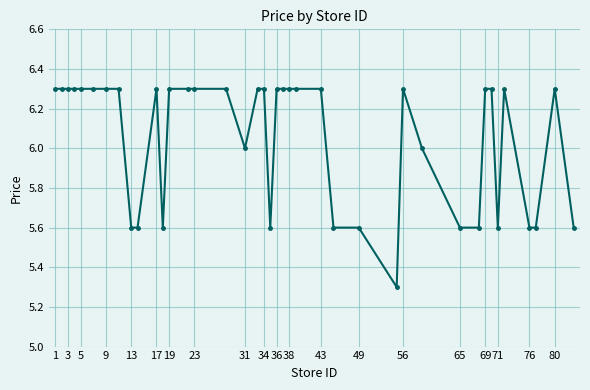

Is this an area chart (filled region under the line)?

No